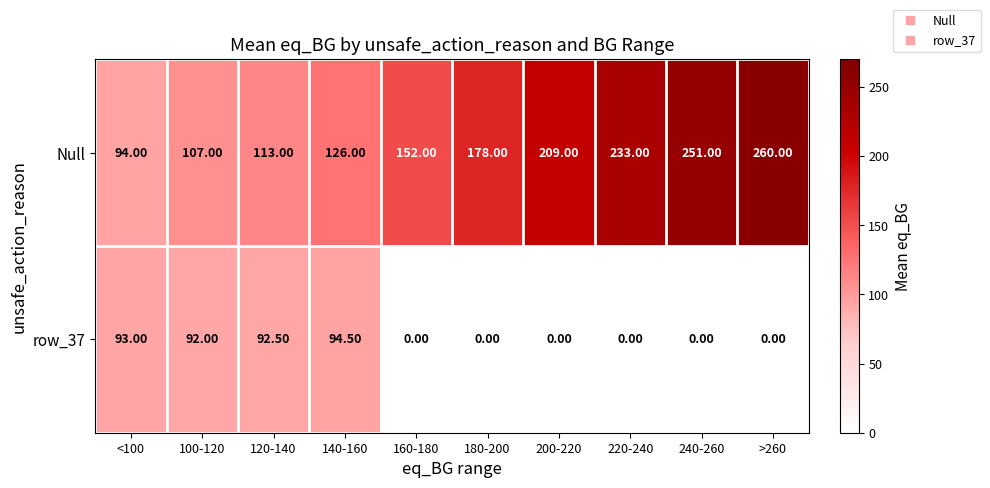

Rank the series at 120-140 from highest to lowest value.

Null, row_37